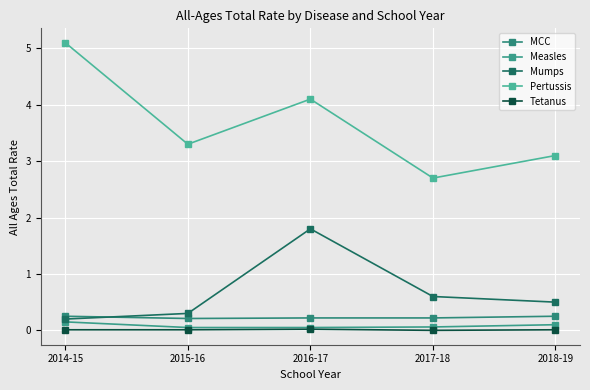

True or false: Tetanus and MCC cross at least once.

False